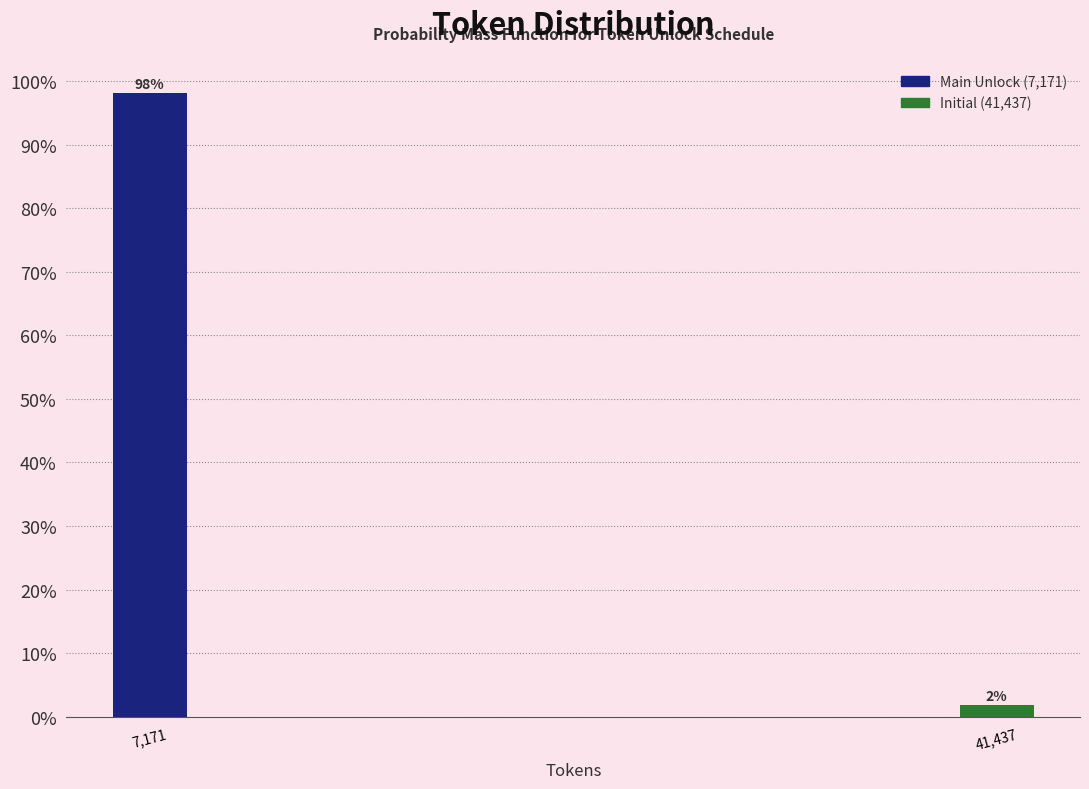

What value does the data have at 7,171?

98.1